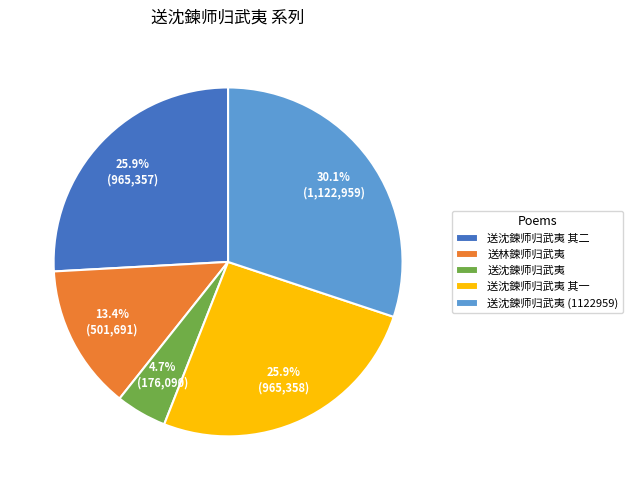

What percentage do 送沈鍊师归武夷 其二 and 送林鍊师归武夷 together represent?

39.3%